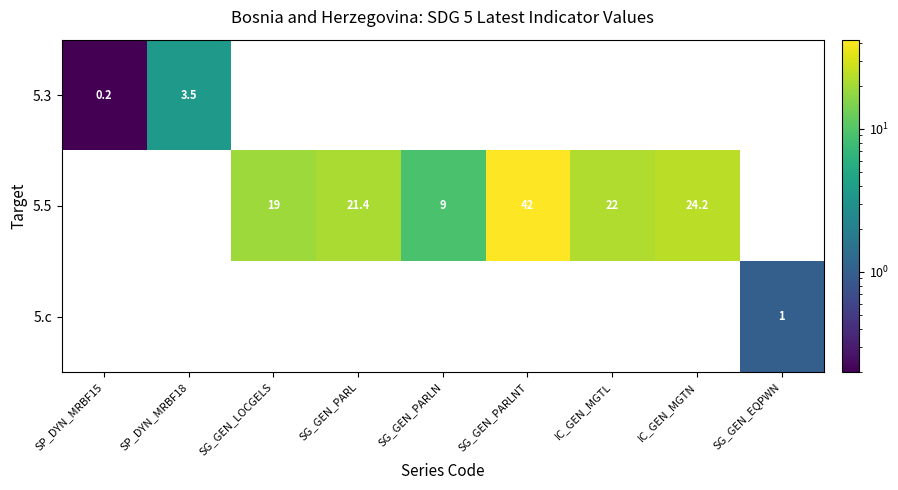

How many distinct data groups are displayed?

3